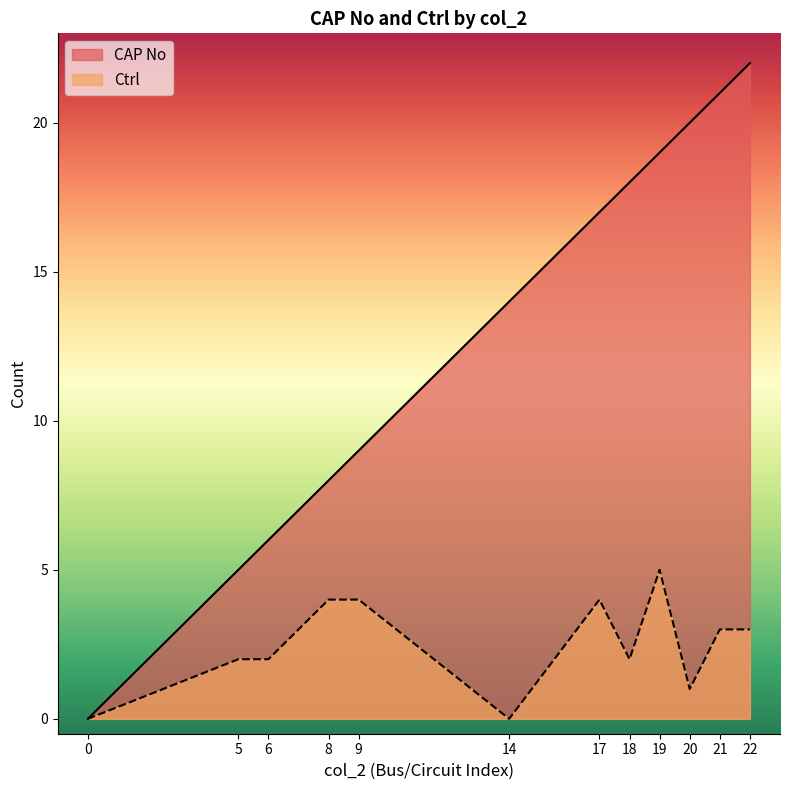

What position from the left is 17?

7